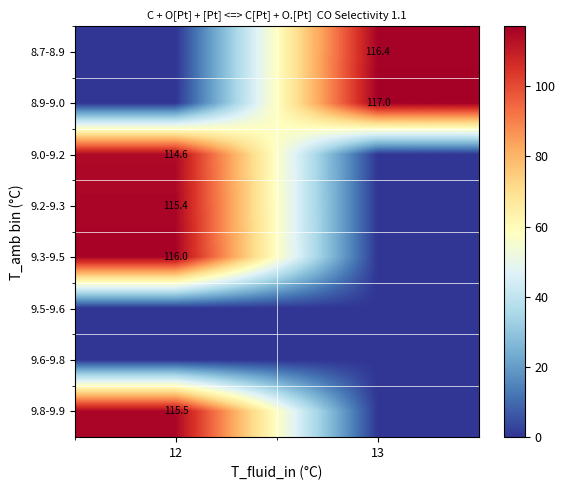

What is the total value across all series at 12?

461.5